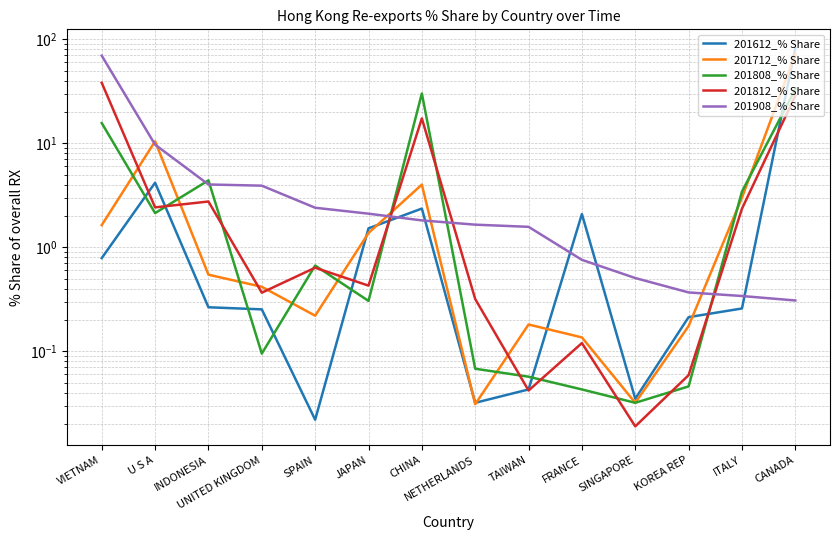

What is the difference between the maximum and second lowest values in the 201612_% Share series?

81.8